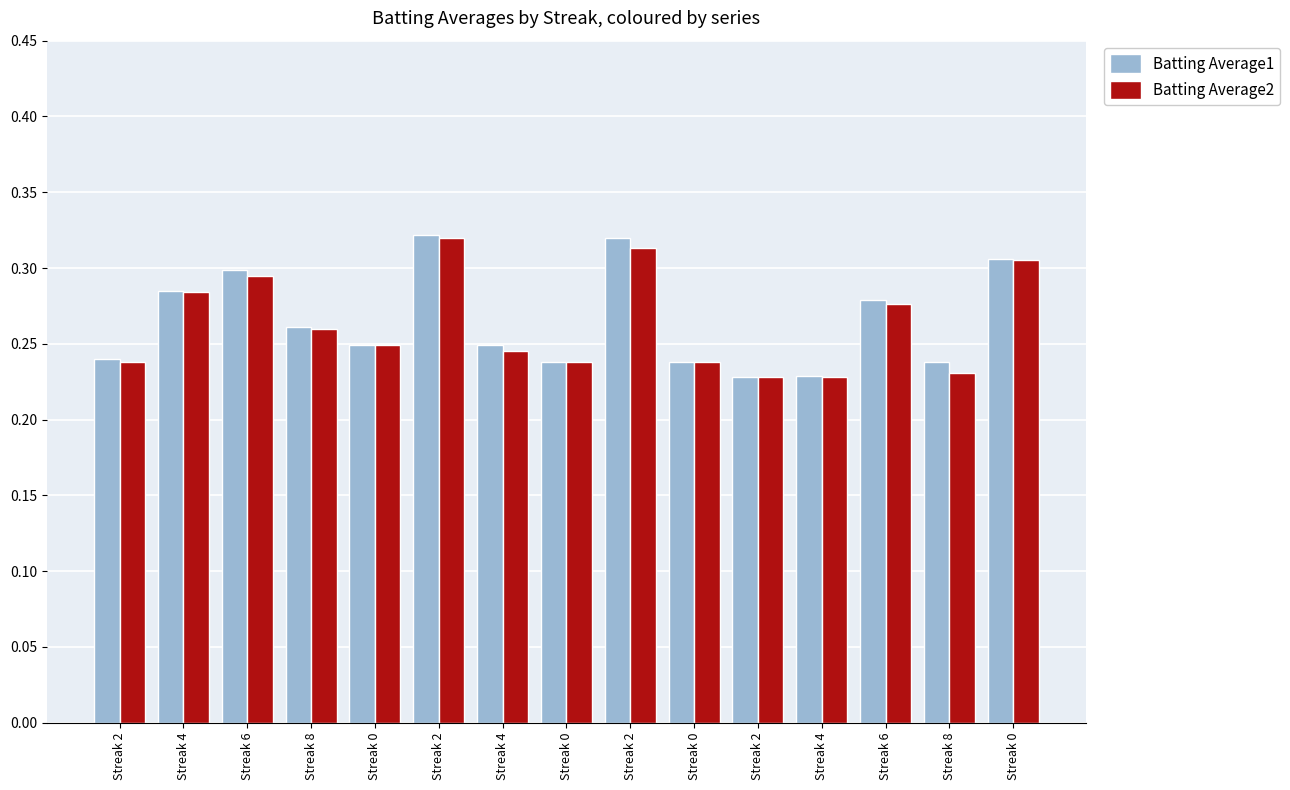

What are all the series names shown in the legend?

Batting Average1, Batting Average2